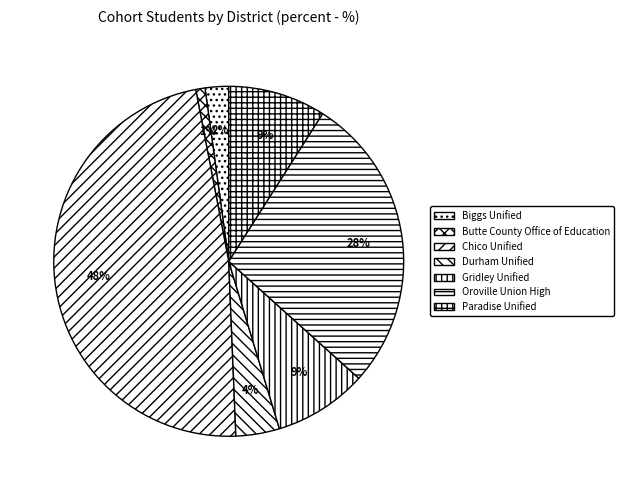

How many segments does this pie chart have?

7